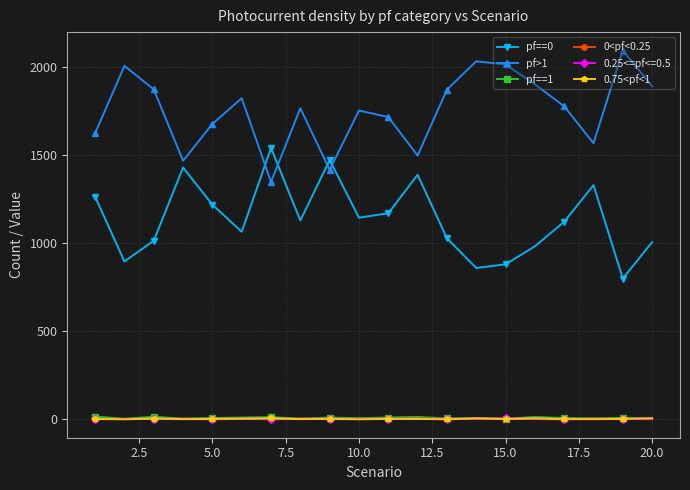

True or false: 0<pf<0.25 and pf>1 cross at least once.

False